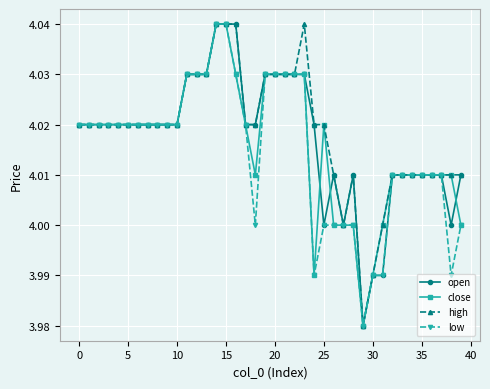

Rank the series by their average value, from lowest to highest.

low, close, open, high